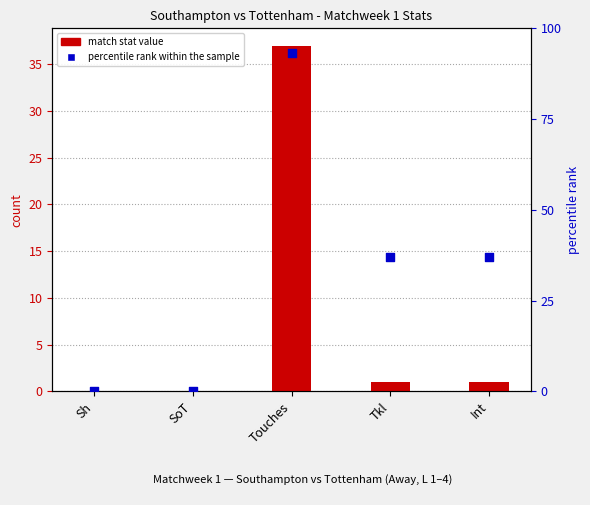

At how many categories does at least one series exceed 57?

1